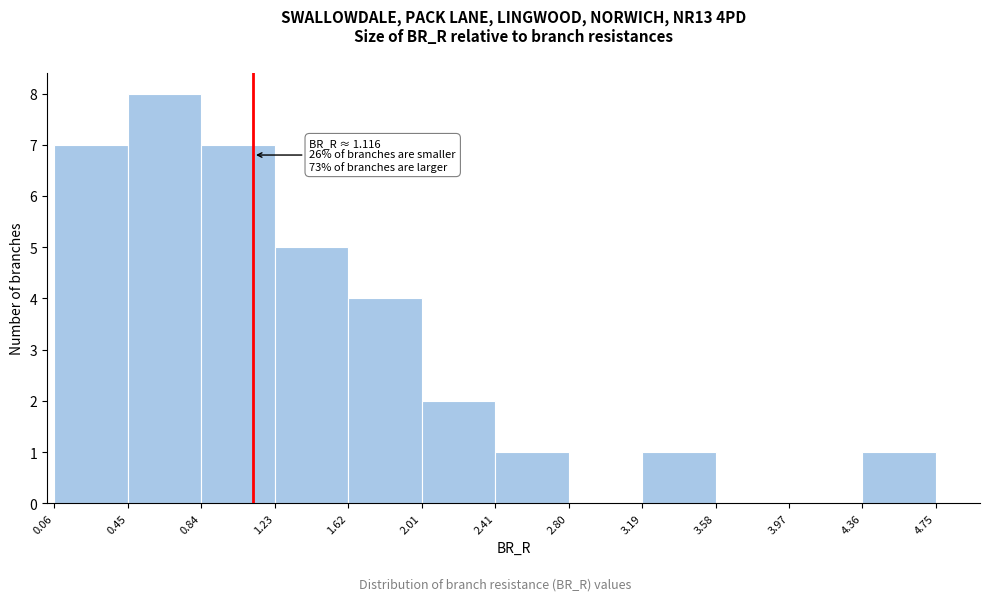

Which range on the x-axis has the tallest bar?

0.45 to 0.84